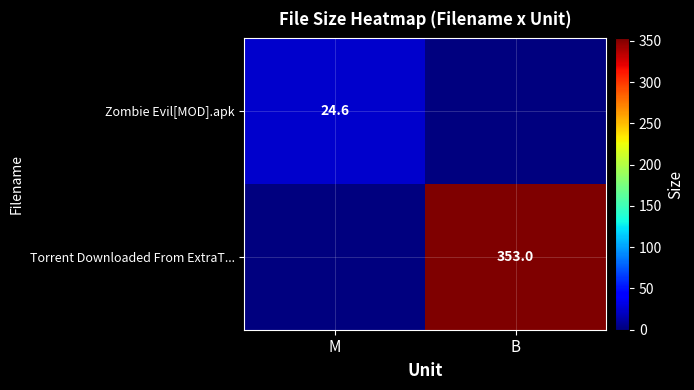

At which category is the sum across all series the highest?

B